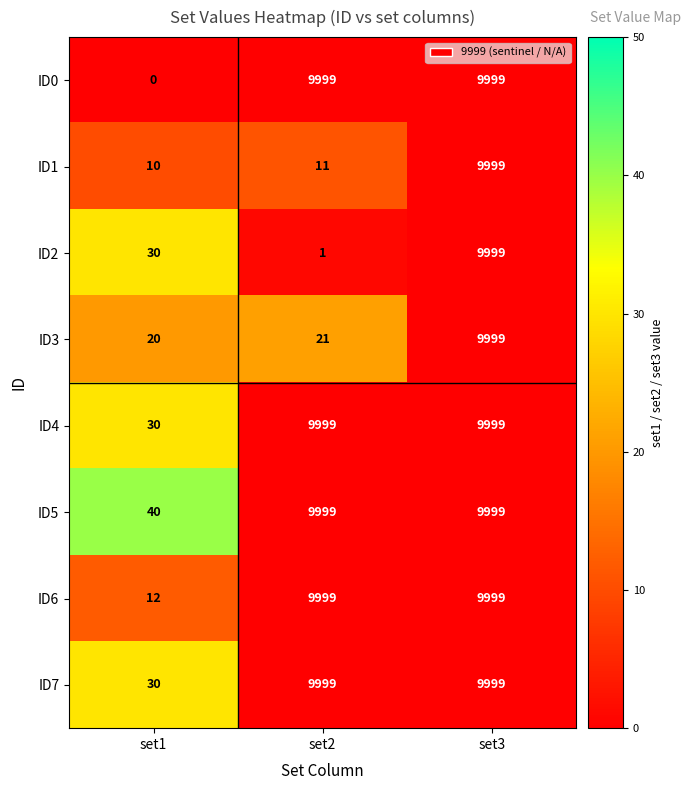

The value of ID3 at set1 is 28. True or false?

False